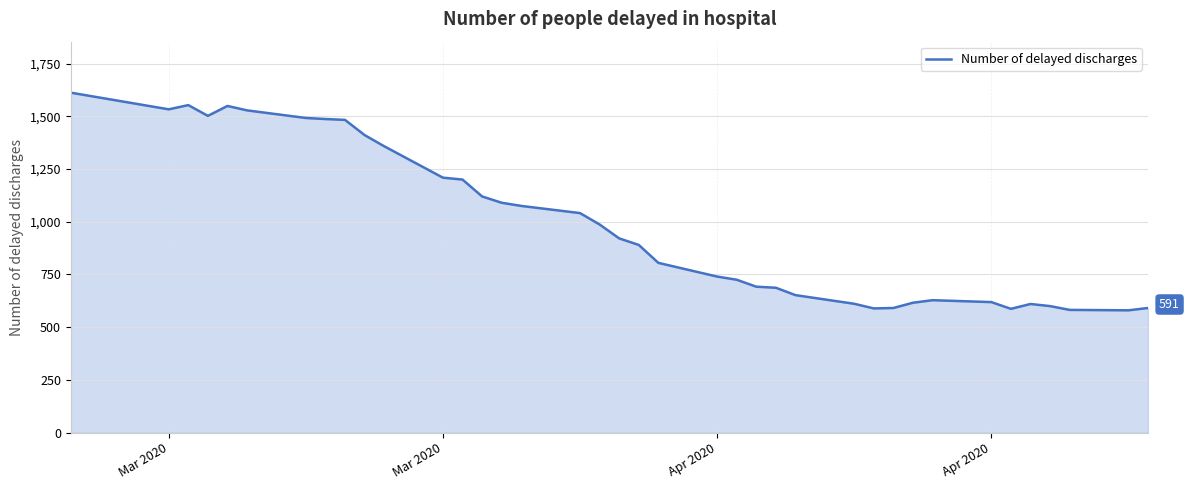

What is the greatest value displayed?

1612